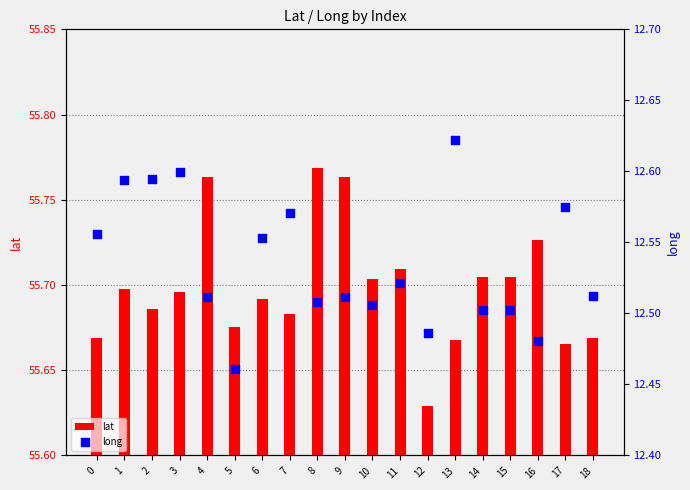

Is the value of lat at 3 greater than the value of long at 14?

Yes